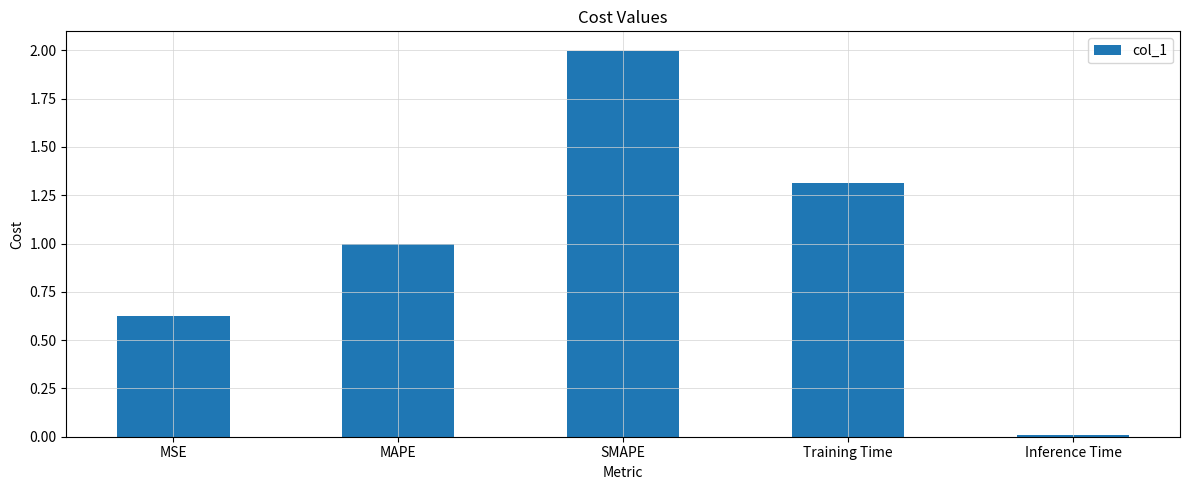

What is the difference between the second highest and second lowest values?

0.7